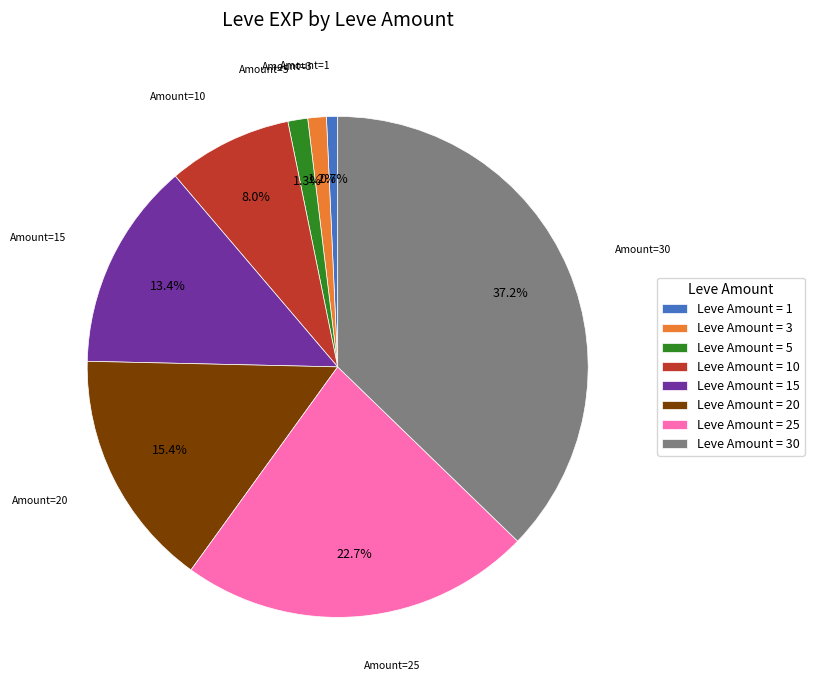

Combined, what portion of the pie is Leve Amount = 15 and Leve Amount = 1?

14.1%